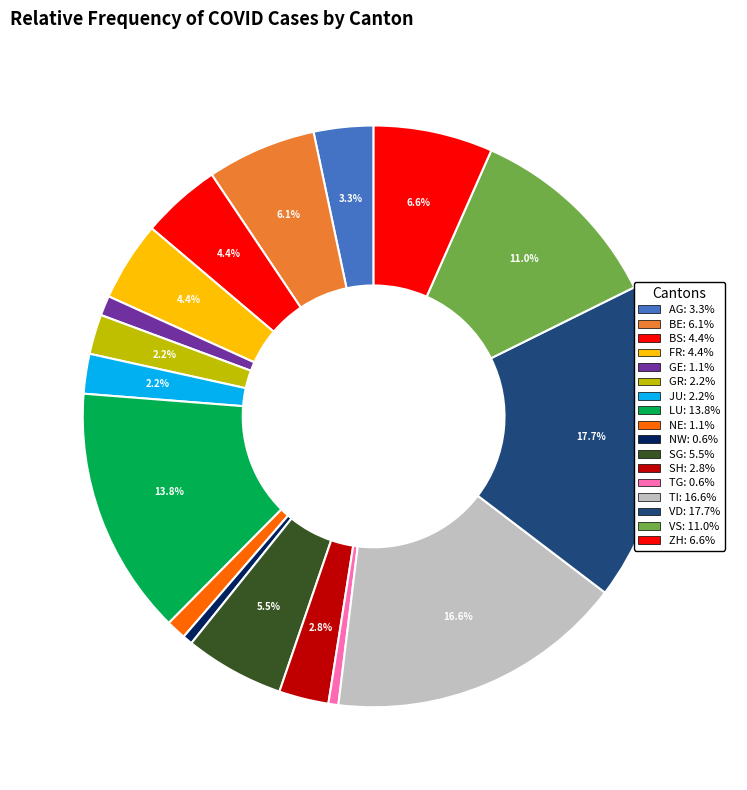

Count the number of slices in the pie.

17